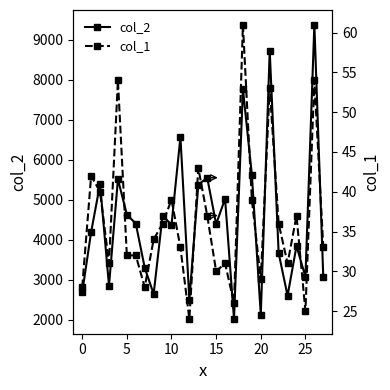

True or false: col_1 and col_2 intersect in this chart.

False